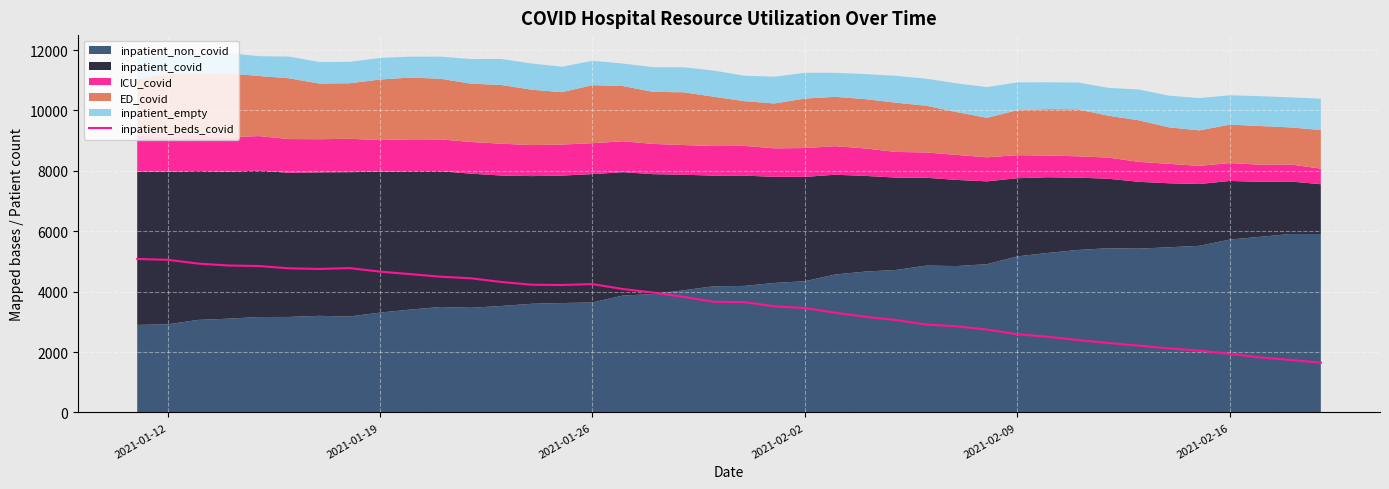

What is the smallest value displayed?

1650